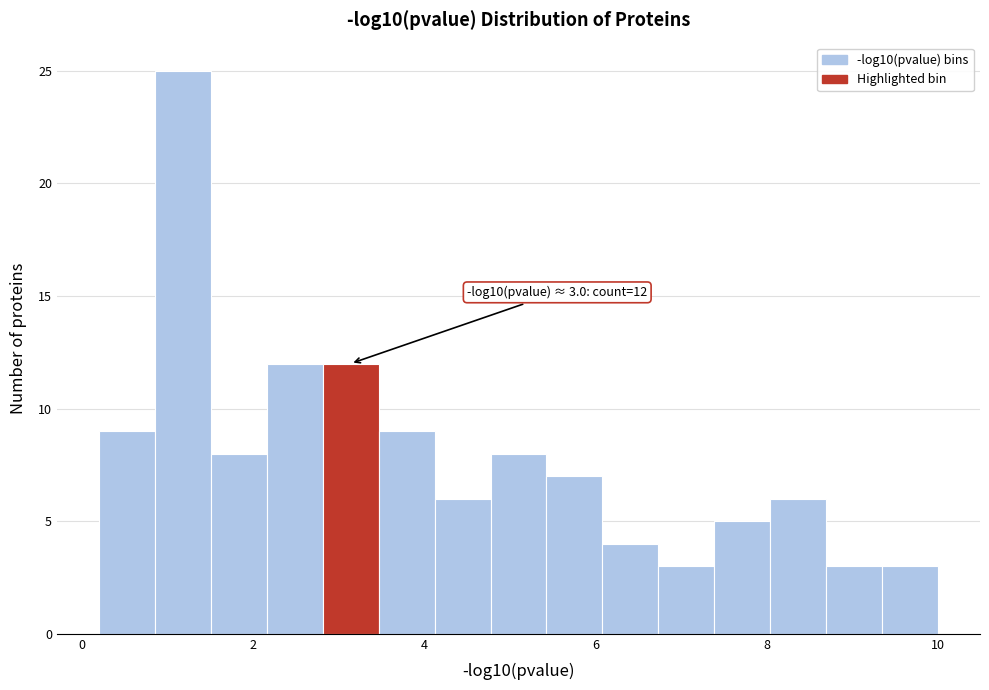

Around what value on the x-axis is the tallest bar? Give the approximate position of its centre, as read against the axis.

1.2